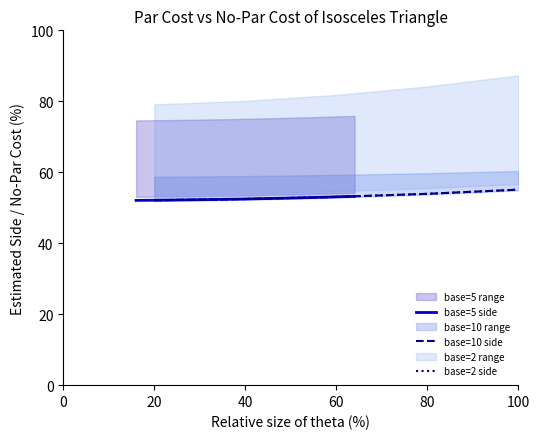

Reading left to right, transcribe all the data shown in this chart.

base=5 side: 52.1	52.2	52.5	52.8	53.2
base=10 side: 52.1	52.5	53.1	53.9	55.1
base=2 side: 52.1	52.5	53.1	53.9	55.1